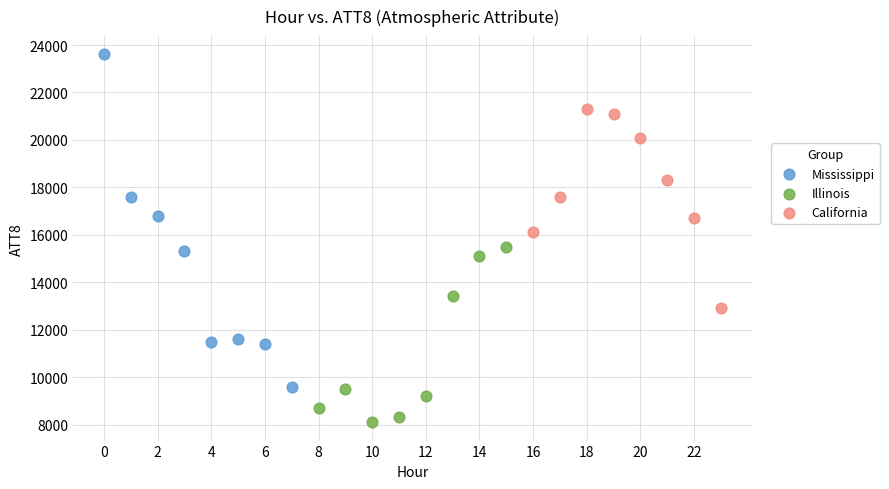

Which series reaches the maximum Y coordinate?

Mississippi